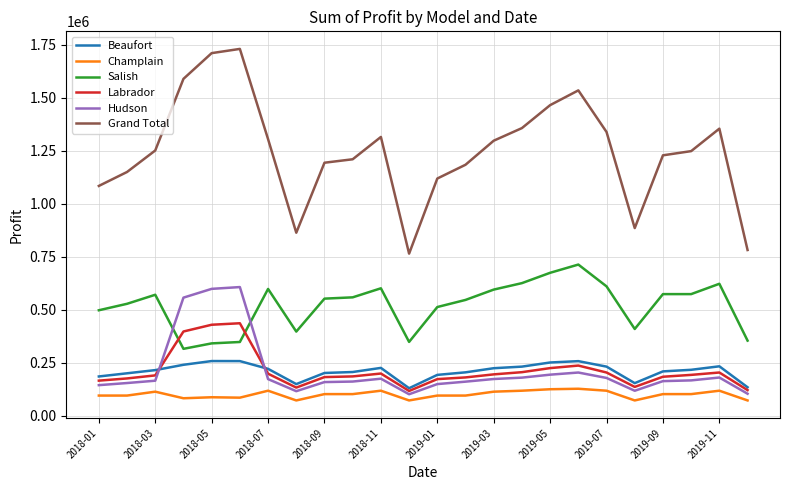

Which series has the largest total across all categories?

Grand Total